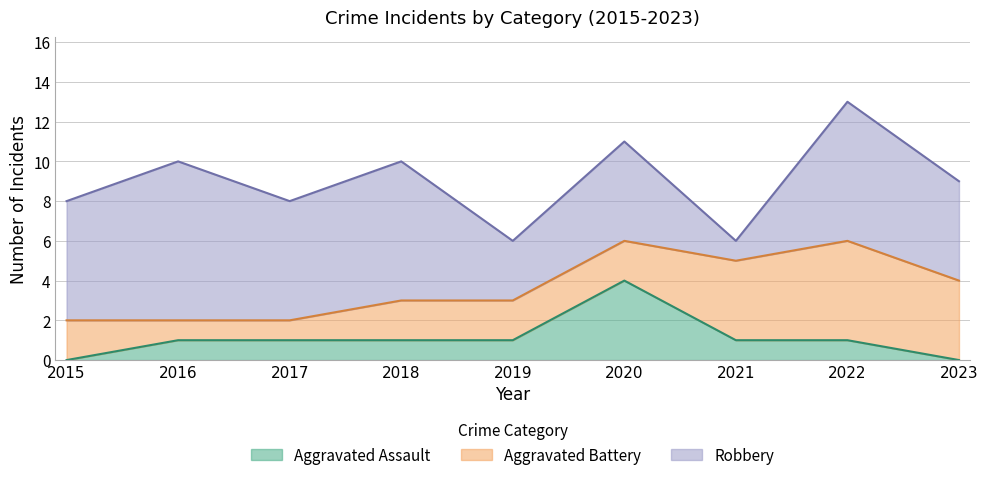

Where is Aggravated Battery nearest to the value 3?

2015